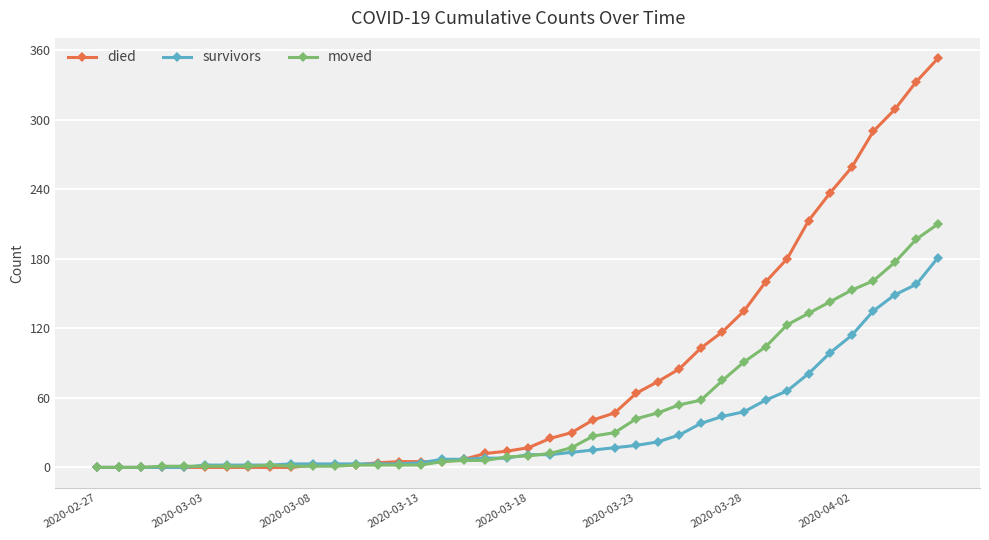

Does the chart display data point markers on the line(s)?

Yes